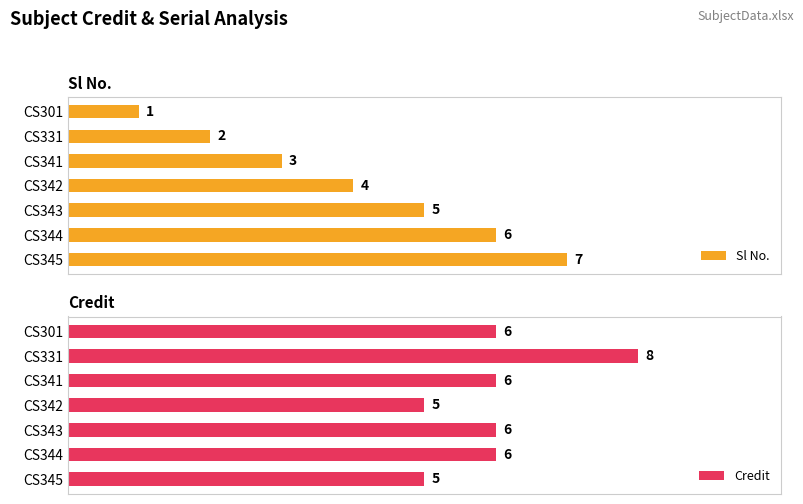

Which category has the highest value in the Sl No. series?

CS345